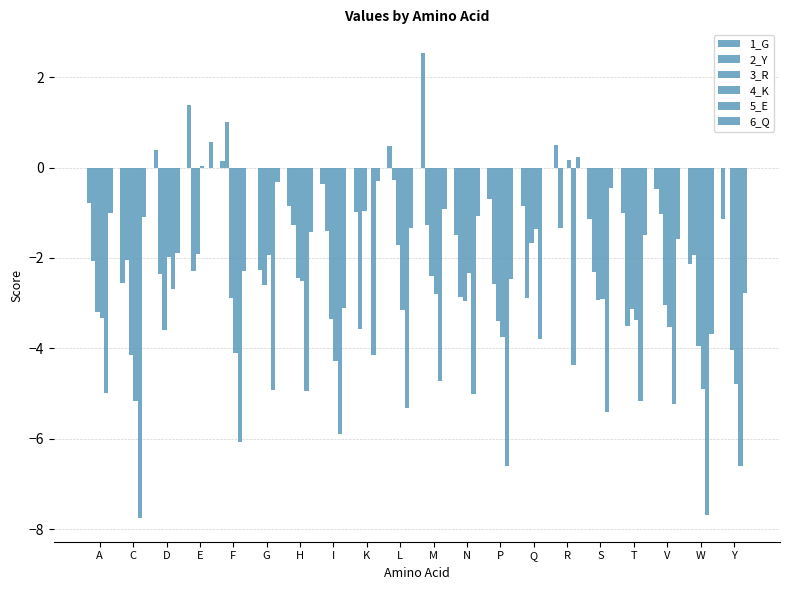

At which category does the chart reach its peak across all series?

M